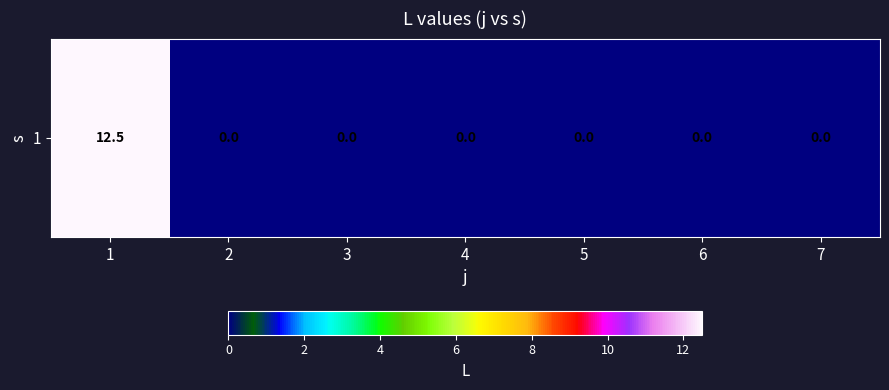

Which label corresponds to the largest value in the chart?

1